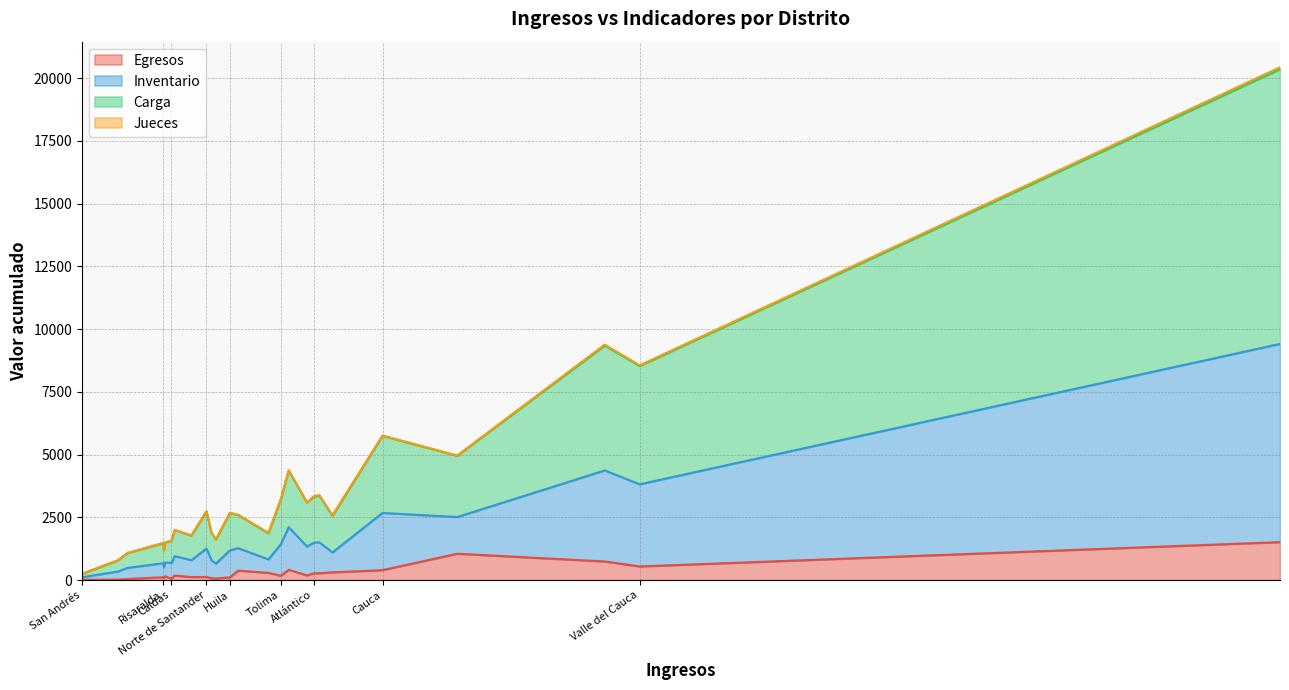

What is the highest value of the Inventario series?

7900